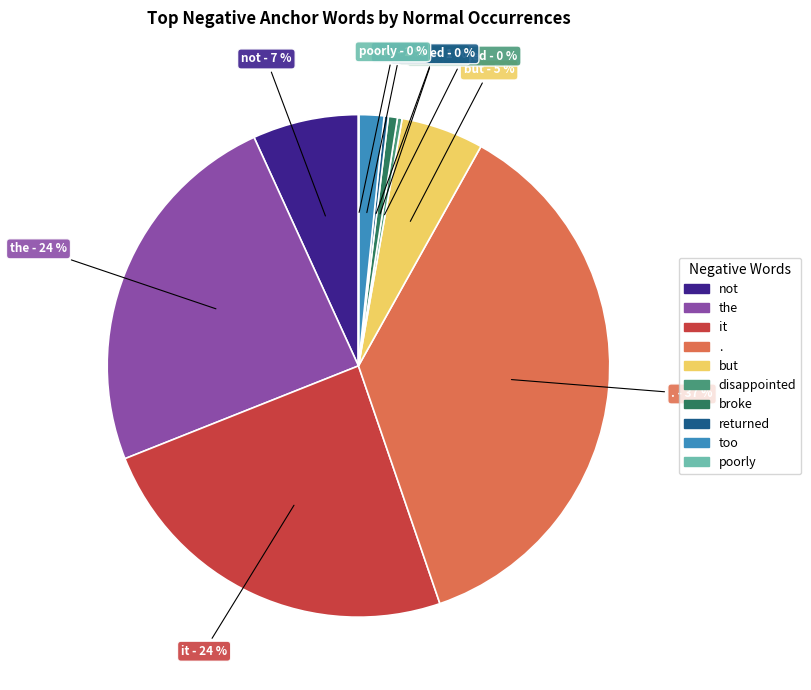

Combined, do . and disappointed account for over 50%?

No